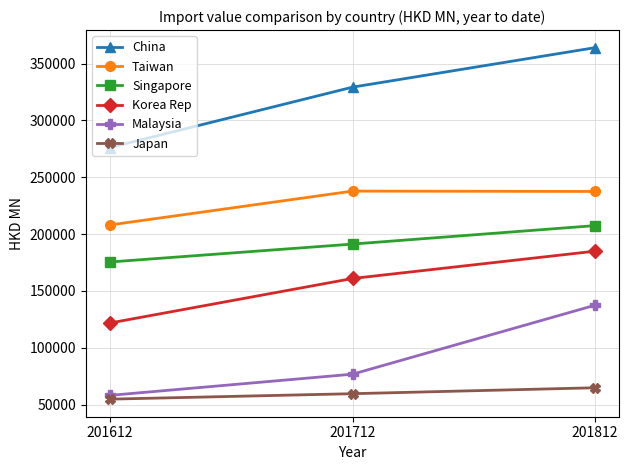

What is the highest value of the Malaysia series?

137349.8